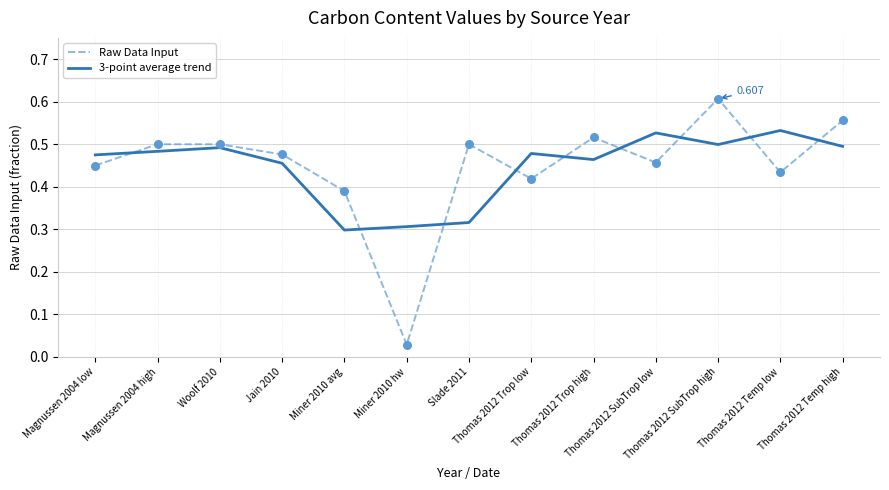

Which series has the largest range (max minus min)?

Raw Data Input